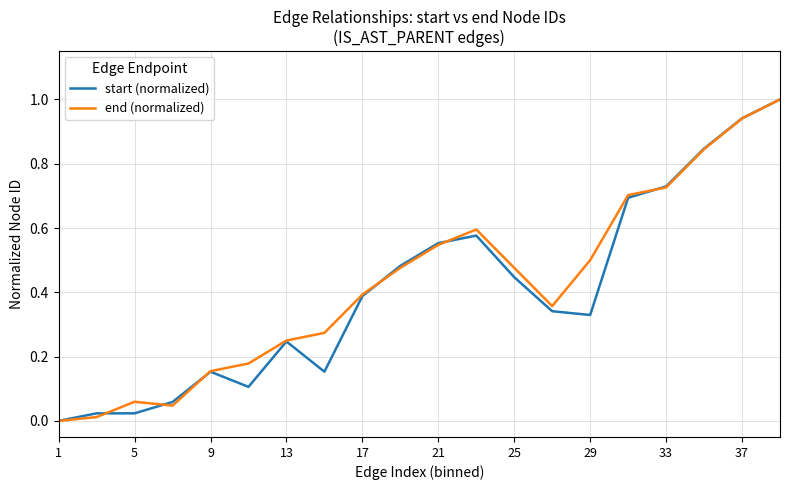

What is the greatest value displayed?

1.0